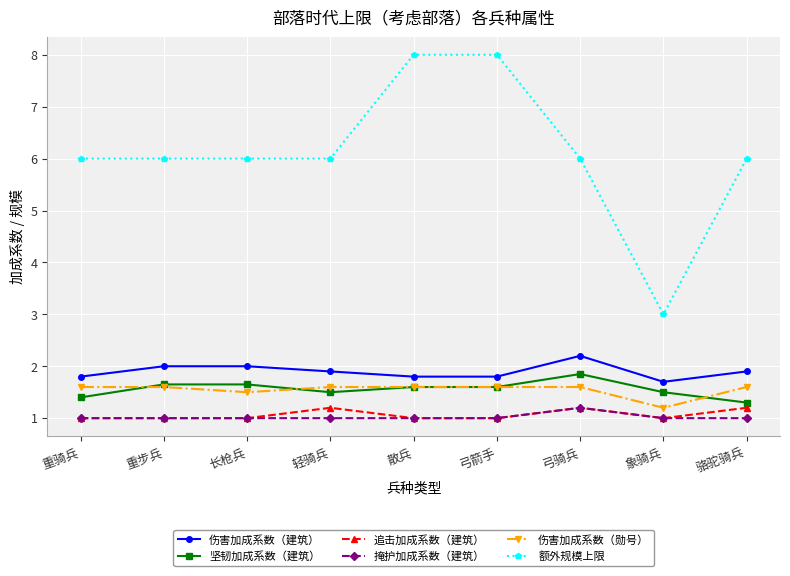

True or false: 掩护加成系数（建筑） and 伤害加成系数（建筑） cross at least once.

False